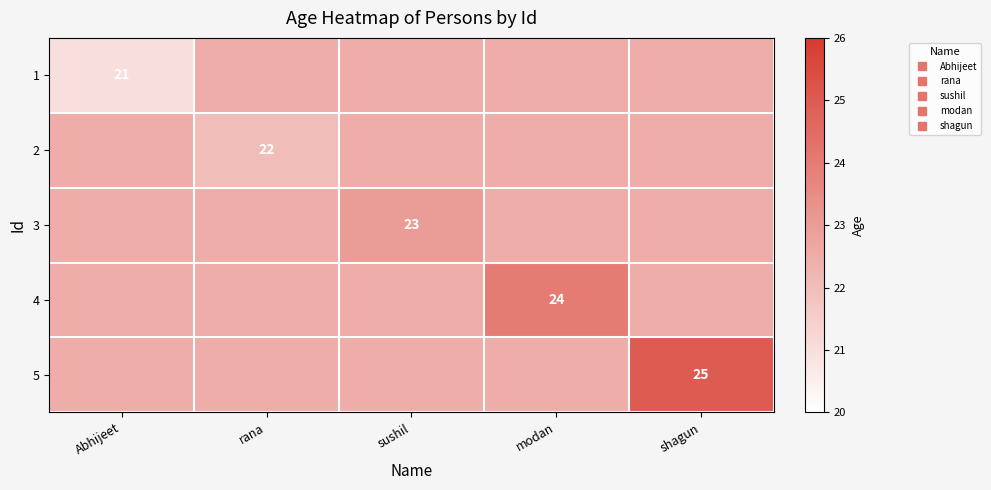

How many data points in 2 are above 22?

4